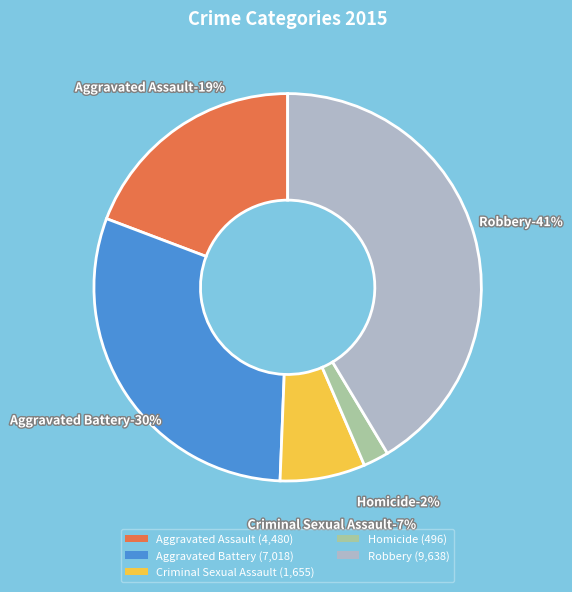

To the nearest percent, what percentage of the pie is Criminal Sexual Assault?

7%